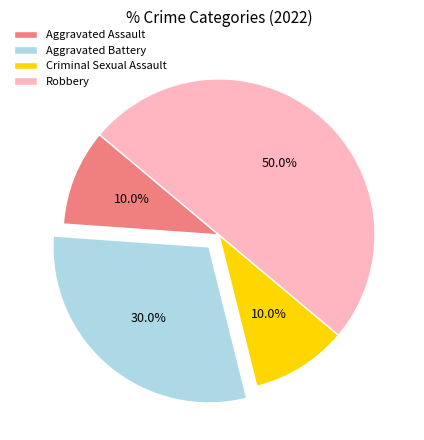

Does Aggravated Battery account for over 50% of the chart?

No